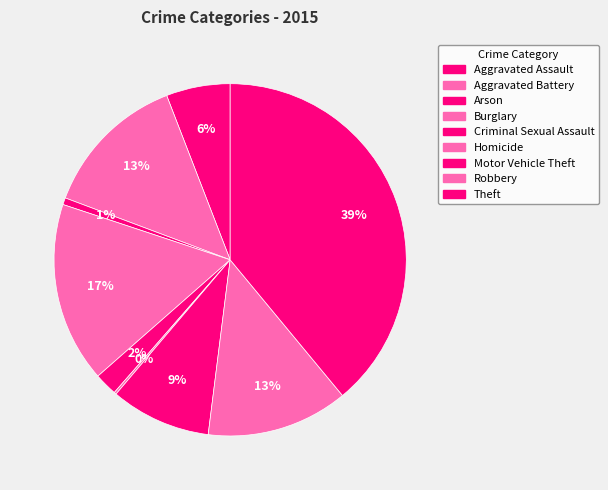

How many slices are in this pie chart?

9